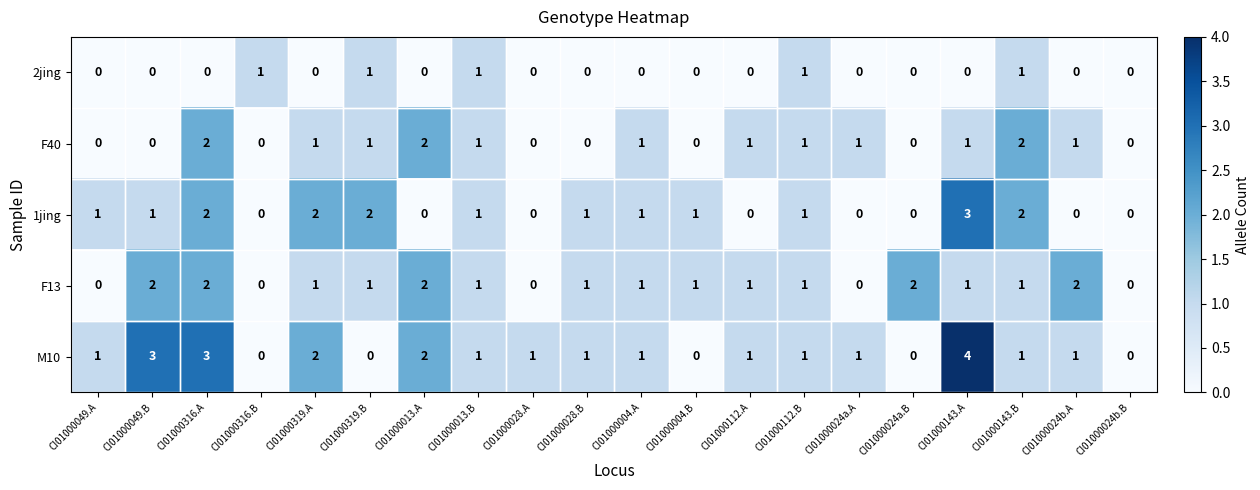

What is the maximum value for M10?

4